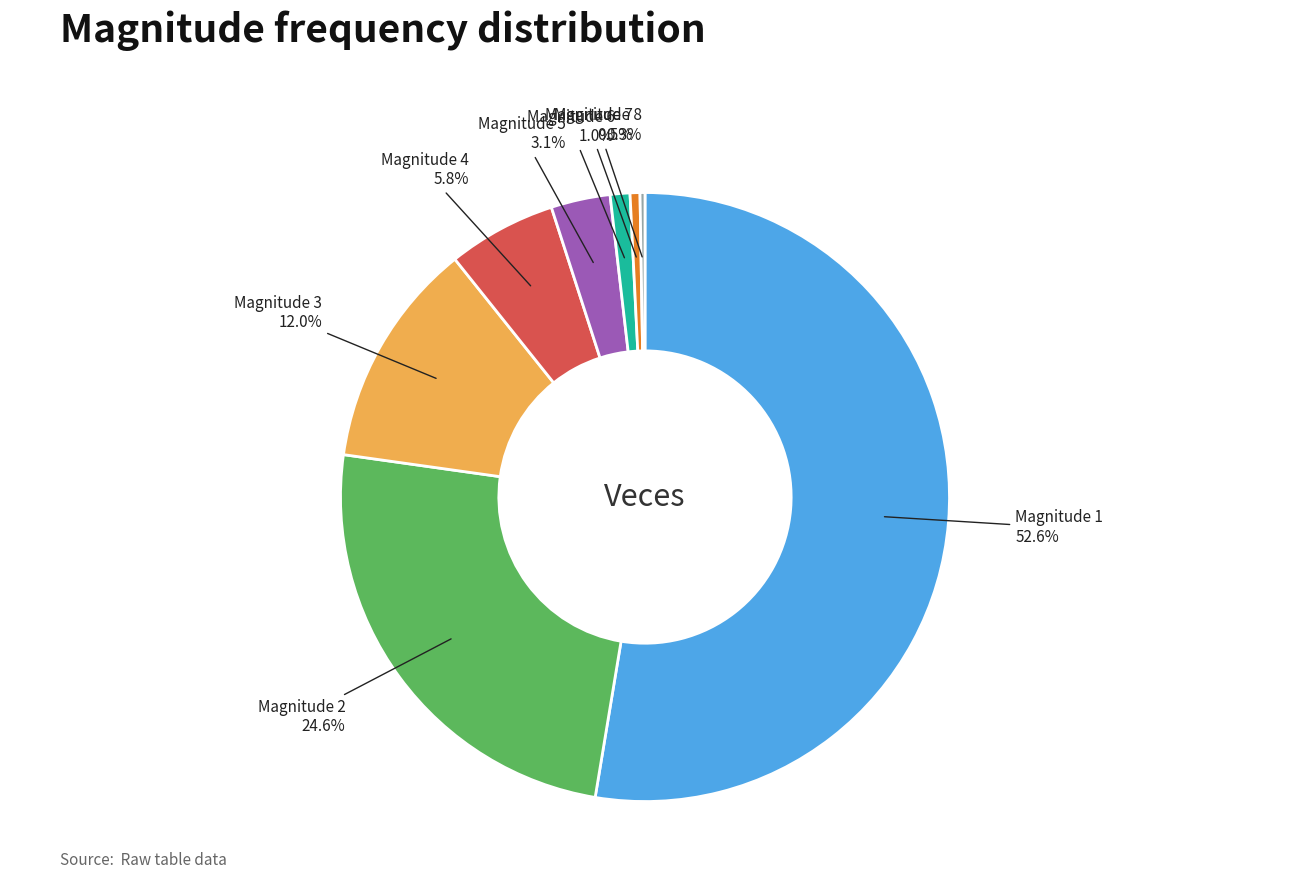

Does any single category account for the majority?

Yes